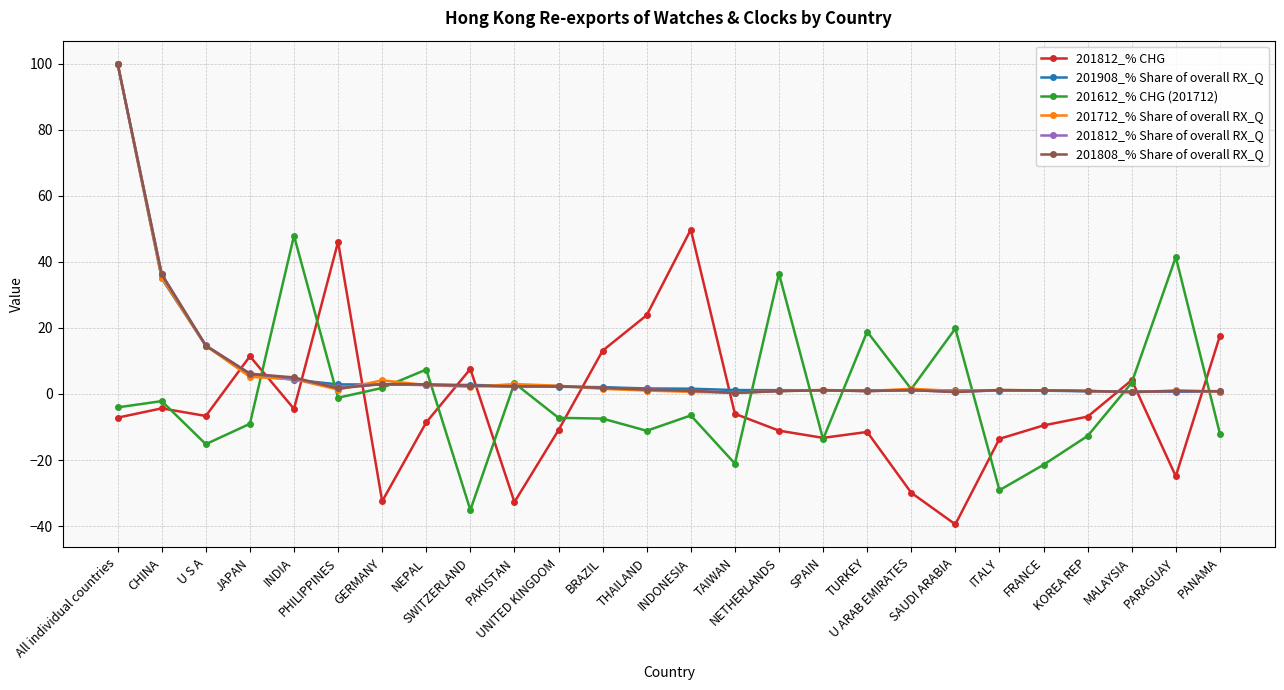

At which category is the sum across all series the highest?

All individual countries